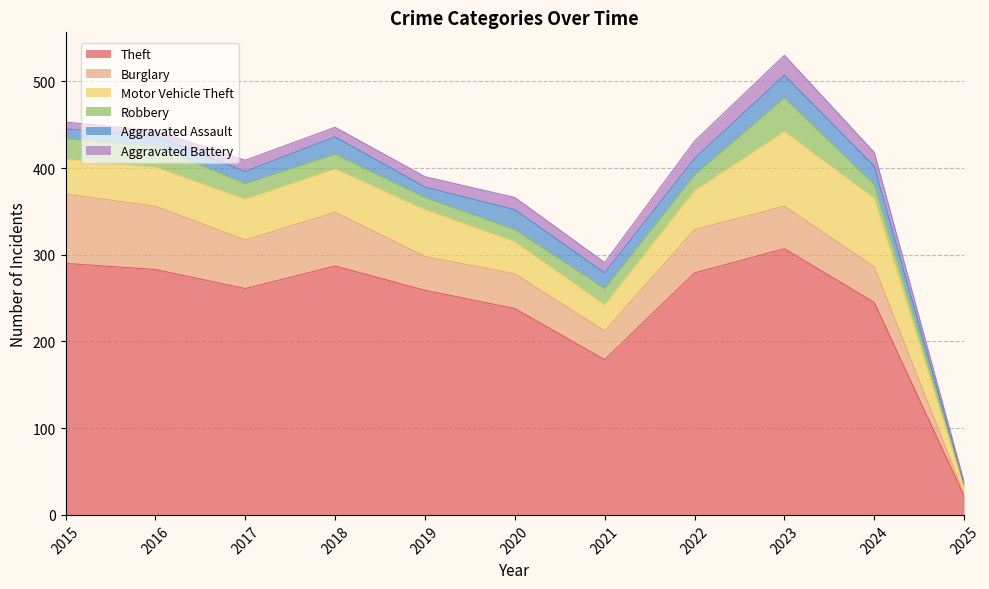

Which has a higher value, 2019 or 2020?

2019